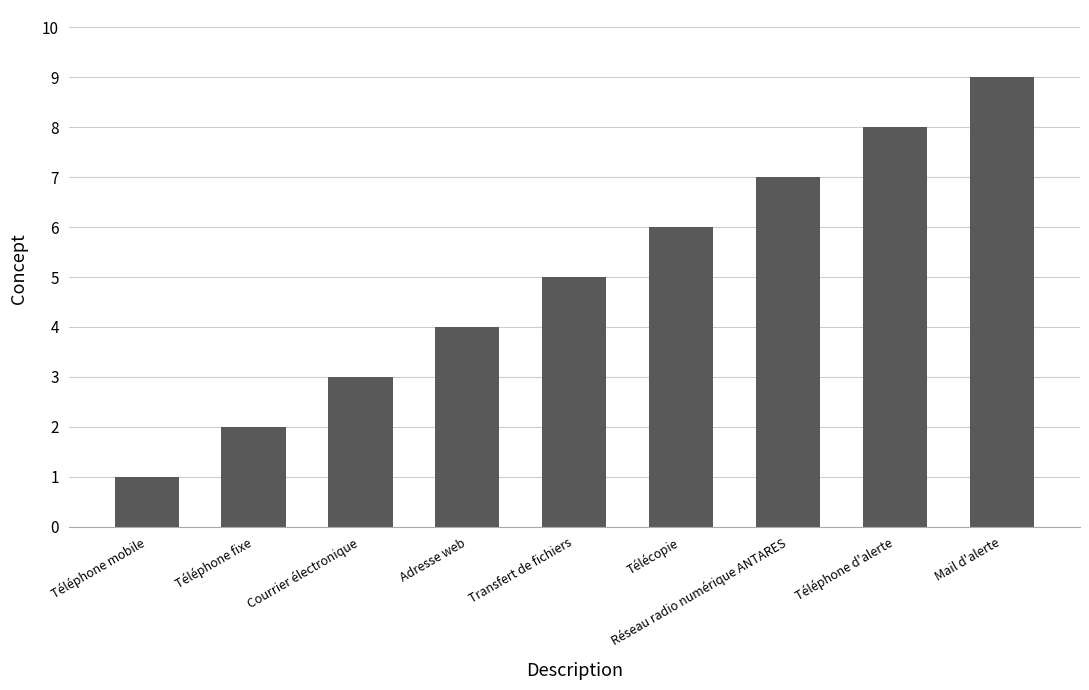

What value does the data have at Transfert de fichiers?

5